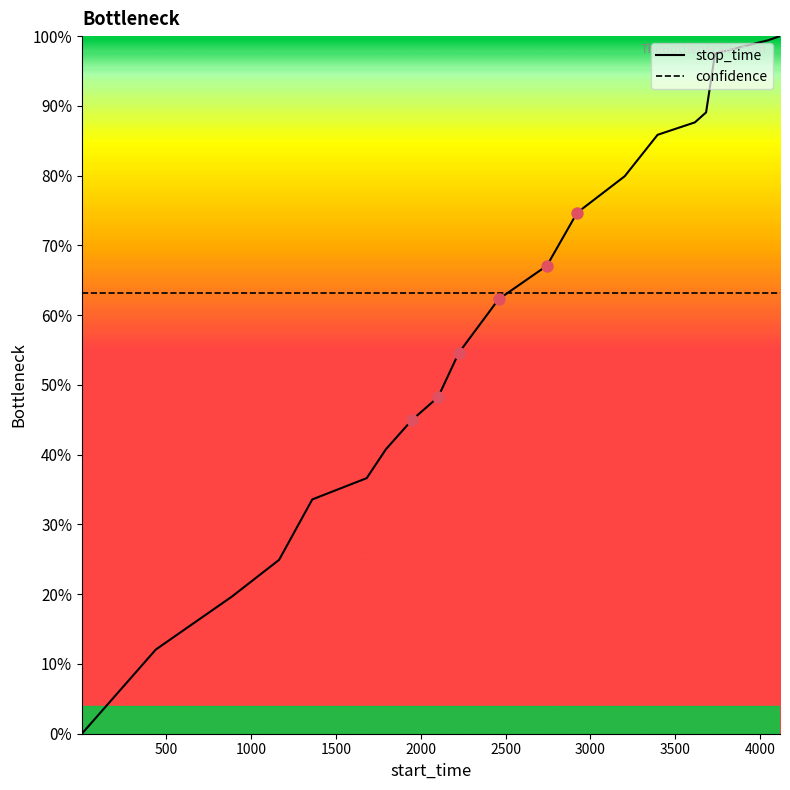

At how many categories does at least one series exceed 28?

20